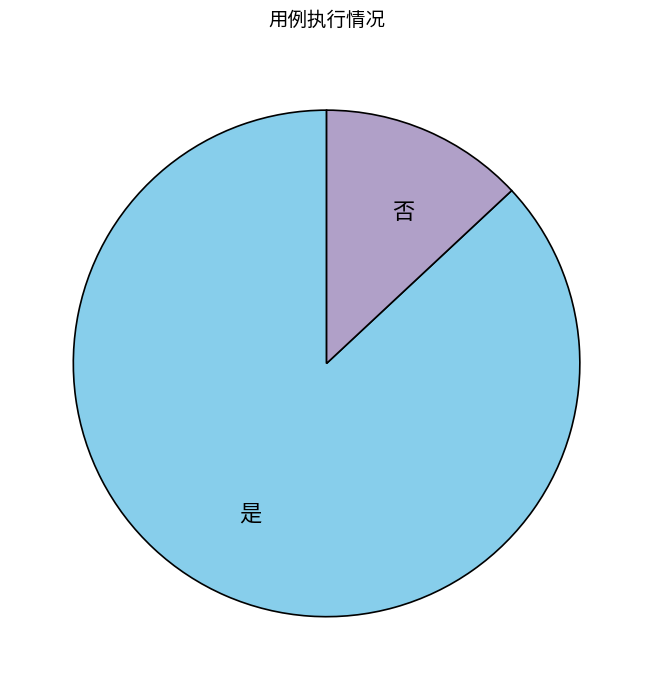

How many slices are in this pie chart?

2